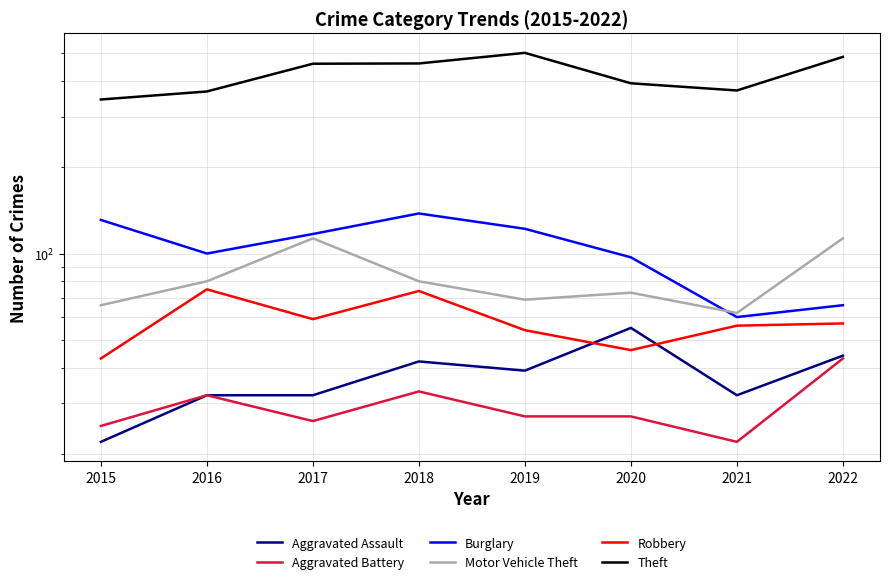

Between 2017 and 2019, which is larger?

2019